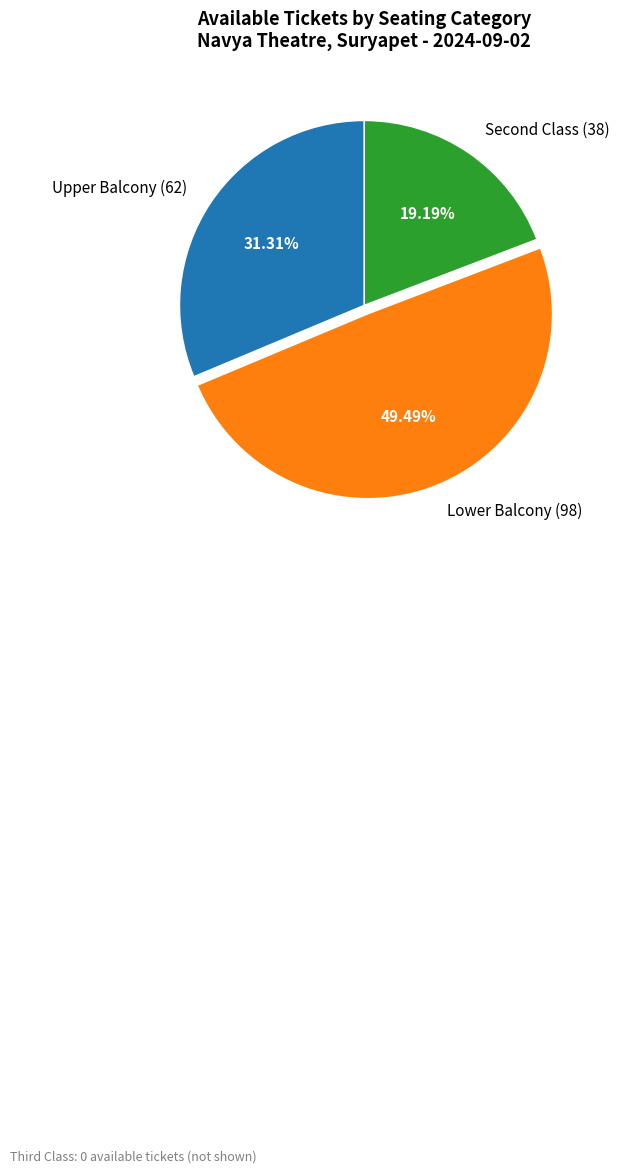

Does Upper Balcony (62) account for over 50% of the chart?

No